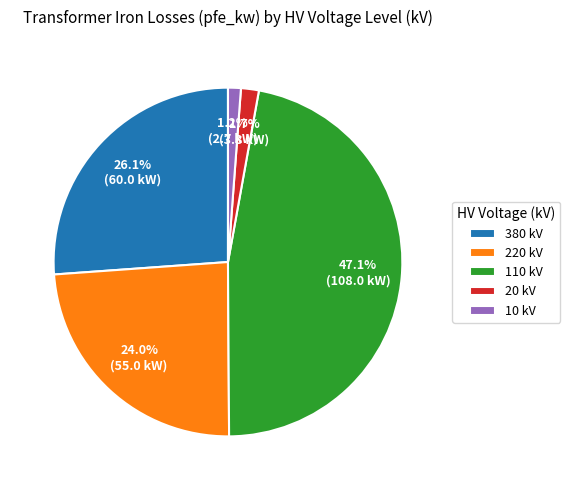

Is 10 kV the majority of the pie?

No